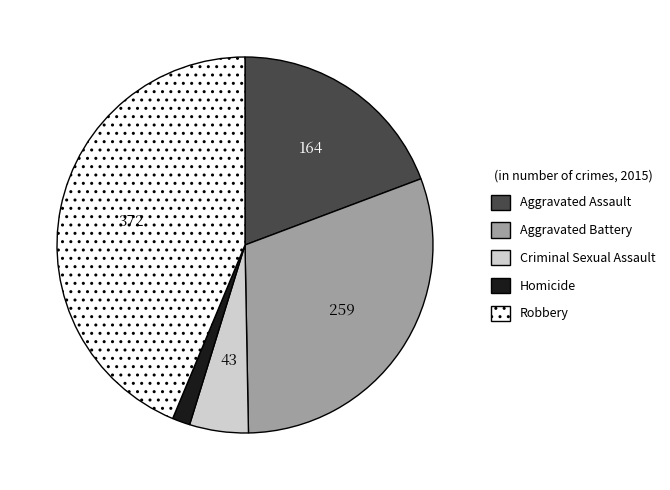

Which slice is the smallest?

Homicide